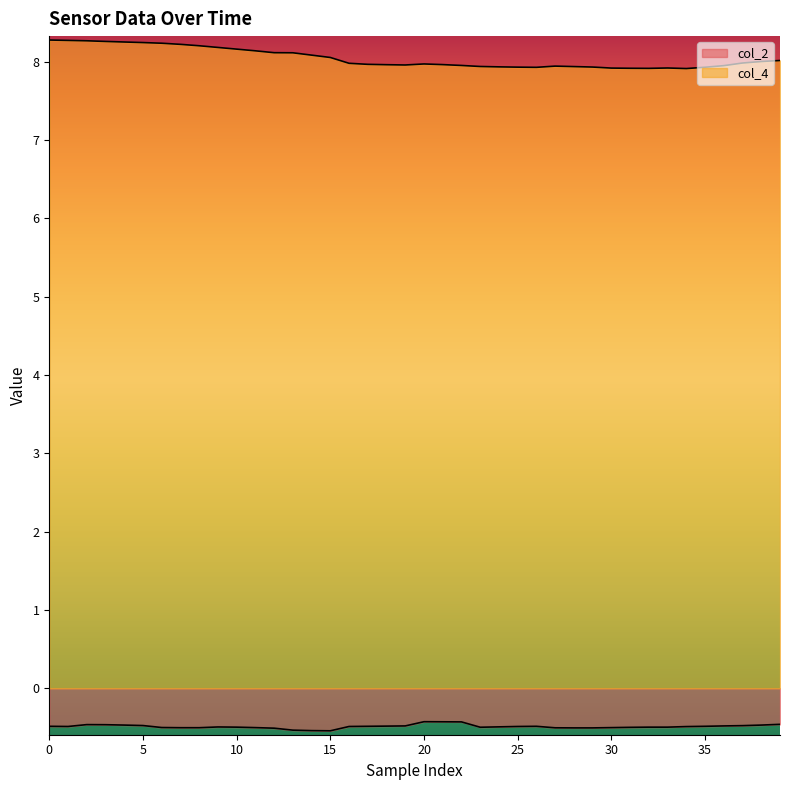

Is it true that col_2 equals -0.5 at 32?

True